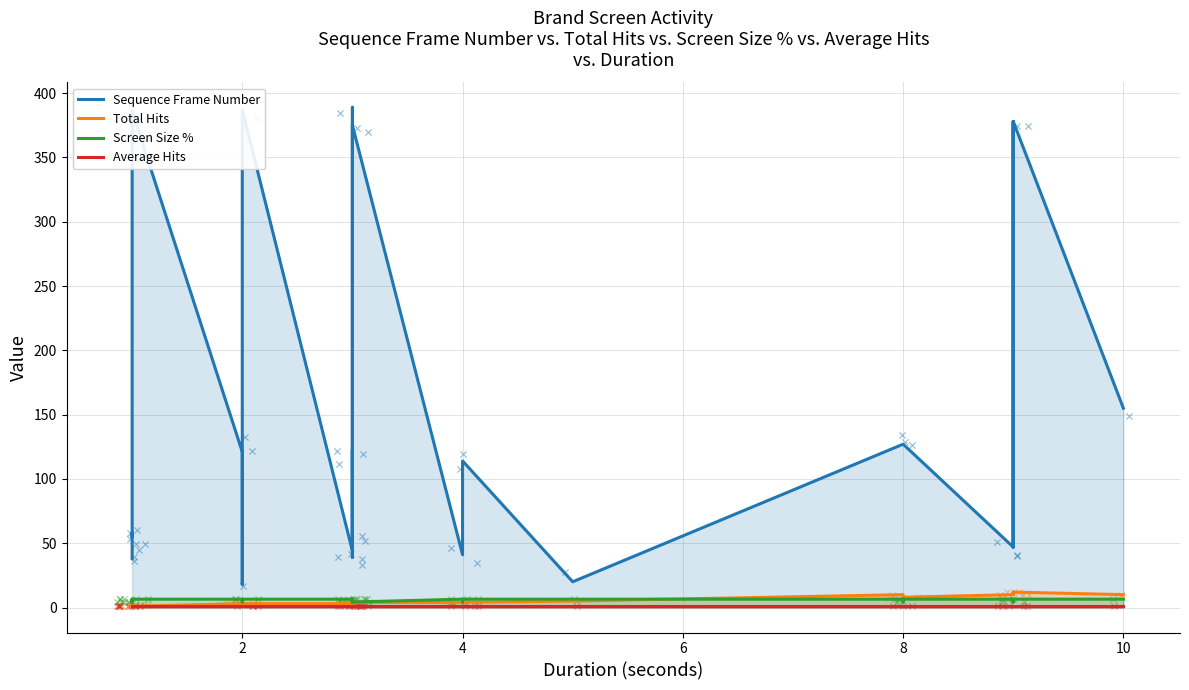

Which series contains the highest Y value?

Sequence Frame Number